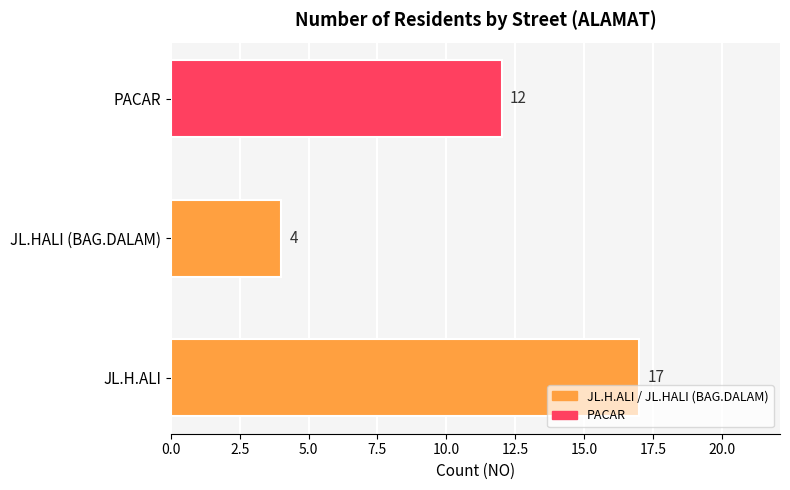

At which label is the value closest to 10?

PACAR